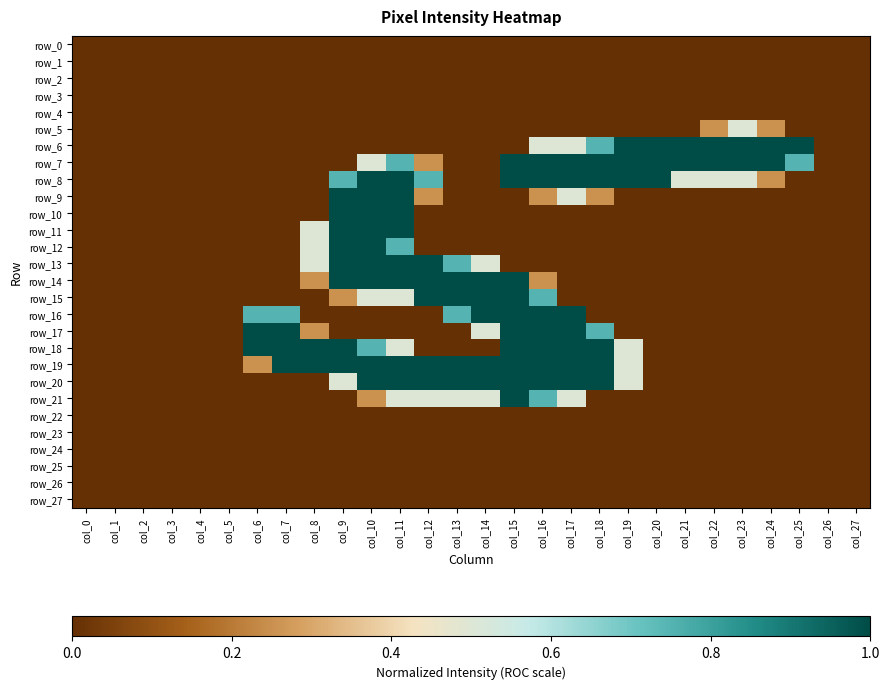

Reading left to right, list all the values displayed in this chart.

row_0: col_0=0.0	col_1=0.0	col_2=0.0	col_3=0.0	col_4=0.0	col_5=0.0	col_6=0.0	col_7=0.0	col_8=0.0	col_9=0.0	col_10=0.0	col_11=0.0	col_12=0.0	col_13=0.0	col_14=0.0	col_15=0.0	col_16=0.0	col_17=0.0	col_18=0.0	col_19=0.0	col_20=0.0	col_21=0.0	col_22=0.0	col_23=0.0	col_24=0.0	col_25=0.0	col_26=0.0	col_27=0.0
row_1: col_0=0.0	col_1=0.0	col_2=0.0	col_3=0.0	col_4=0.0	col_5=0.0	col_6=0.0	col_7=0.0	col_8=0.0	col_9=0.0	col_10=0.0	col_11=0.0	col_12=0.0	col_13=0.0	col_14=0.0	col_15=0.0	col_16=0.0	col_17=0.0	col_18=0.0	col_19=0.0	col_20=0.0	col_21=0.0	col_22=0.0	col_23=0.0	col_24=0.0	col_25=0.0	col_26=0.0	col_27=0.0
row_2: col_0=0.0	col_1=0.0	col_2=0.0	col_3=0.0	col_4=0.0	col_5=0.0	col_6=0.0	col_7=0.0	col_8=0.0	col_9=0.0	col_10=0.0	col_11=0.0	col_12=0.0	col_13=0.0	col_14=0.0	col_15=0.0	col_16=0.0	col_17=0.0	col_18=0.0	col_19=0.0	col_20=0.0	col_21=0.0	col_22=0.0	col_23=0.0	col_24=0.0	col_25=0.0	col_26=0.0	col_27=0.0
row_3: col_0=0.0	col_1=0.0	col_2=0.0	col_3=0.0	col_4=0.0	col_5=0.0	col_6=0.0	col_7=0.0	col_8=0.0	col_9=0.0	col_10=0.0	col_11=0.0	col_12=0.0	col_13=0.0	col_14=0.0	col_15=0.0	col_16=0.0	col_17=0.0	col_18=0.0	col_19=0.0	col_20=0.0	col_21=0.0	col_22=0.0	col_23=0.0	col_24=0.0	col_25=0.0	col_26=0.0	col_27=0.0
row_4: col_0=0.0	col_1=0.0	col_2=0.0	col_3=0.0	col_4=0.0	col_5=0.0	col_6=0.0	col_7=0.0	col_8=0.0	col_9=0.0	col_10=0.0	col_11=0.0	col_12=0.0	col_13=0.0	col_14=0.0	col_15=0.0	col_16=0.0	col_17=0.0	col_18=0.0	col_19=0.0	col_20=0.0	col_21=0.0	col_22=0.0	col_23=0.0	col_24=0.0	col_25=0.0	col_26=0.0	col_27=0.0
row_5: col_0=0.0	col_1=0.0	col_2=0.0	col_3=0.0	col_4=0.0	col_5=0.0	col_6=0.0	col_7=0.0	col_8=0.0	col_9=0.0	col_10=0.0	col_11=0.0	col_12=0.0	col_13=0.0	col_14=0.0	col_15=0.0	col_16=0.0	col_17=0.0	col_18=0.0	col_19=0.0	col_20=0.0	col_21=0.0	col_22=0.3	col_23=0.5	col_24=0.3	col_25=0.0	col_26=0.0	col_27=0.0
row_6: col_0=0.0	col_1=0.0	col_2=0.0	col_3=0.0	col_4=0.0	col_5=0.0	col_6=0.0	col_7=0.0	col_8=0.0	col_9=0.0	col_10=0.0	col_11=0.0	col_12=0.0	col_13=0.0	col_14=0.0	col_15=0.0	col_16=0.5	col_17=0.5	col_18=0.7	col_19=1.0	col_20=1.0	col_21=1.0	col_22=1.0	col_23=1.0	col_24=1.0	col_25=1.0	col_26=0.0	col_27=0.0
row_7: col_0=0.0	col_1=0.0	col_2=0.0	col_3=0.0	col_4=0.0	col_5=0.0	col_6=0.0	col_7=0.0	col_8=0.0	col_9=0.0	col_10=0.5	col_11=0.7	col_12=0.3	col_13=0.0	col_14=0.0	col_15=1.0	col_16=1.0	col_17=1.0	col_18=1.0	col_19=1.0	col_20=1.0	col_21=1.0	col_22=1.0	col_23=1.0	col_24=1.0	col_25=0.7	col_26=0.0	col_27=0.0
row_8: col_0=0.0	col_1=0.0	col_2=0.0	col_3=0.0	col_4=0.0	col_5=0.0	col_6=0.0	col_7=0.0	col_8=0.0	col_9=0.7	col_10=1.0	col_11=1.0	col_12=0.7	col_13=0.0	col_14=0.0	col_15=1.0	col_16=1.0	col_17=1.0	col_18=1.0	col_19=1.0	col_20=1.0	col_21=0.5	col_22=0.5	col_23=0.5	col_24=0.3	col_25=0.0	col_26=0.0	col_27=0.0
row_9: col_0=0.0	col_1=0.0	col_2=0.0	col_3=0.0	col_4=0.0	col_5=0.0	col_6=0.0	col_7=0.0	col_8=0.0	col_9=1.0	col_10=1.0	col_11=1.0	col_12=0.3	col_13=0.0	col_14=0.0	col_15=0.0	col_16=0.3	col_17=0.5	col_18=0.3	col_19=0.0	col_20=0.0	col_21=0.0	col_22=0.0	col_23=0.0	col_24=0.0	col_25=0.0	col_26=0.0	col_27=0.0
row_10: col_0=0.0	col_1=0.0	col_2=0.0	col_3=0.0	col_4=0.0	col_5=0.0	col_6=0.0	col_7=0.0	col_8=0.0	col_9=1.0	col_10=1.0	col_11=1.0	col_12=0.0	col_13=0.0	col_14=0.0	col_15=0.0	col_16=0.0	col_17=0.0	col_18=0.0	col_19=0.0	col_20=0.0	col_21=0.0	col_22=0.0	col_23=0.0	col_24=0.0	col_25=0.0	col_26=0.0	col_27=0.0
row_11: col_0=0.0	col_1=0.0	col_2=0.0	col_3=0.0	col_4=0.0	col_5=0.0	col_6=0.0	col_7=0.0	col_8=0.5	col_9=1.0	col_10=1.0	col_11=1.0	col_12=0.0	col_13=0.0	col_14=0.0	col_15=0.0	col_16=0.0	col_17=0.0	col_18=0.0	col_19=0.0	col_20=0.0	col_21=0.0	col_22=0.0	col_23=0.0	col_24=0.0	col_25=0.0	col_26=0.0	col_27=0.0
row_12: col_0=0.0	col_1=0.0	col_2=0.0	col_3=0.0	col_4=0.0	col_5=0.0	col_6=0.0	col_7=0.0	col_8=0.5	col_9=1.0	col_10=1.0	col_11=0.7	col_12=0.0	col_13=0.0	col_14=0.0	col_15=0.0	col_16=0.0	col_17=0.0	col_18=0.0	col_19=0.0	col_20=0.0	col_21=0.0	col_22=0.0	col_23=0.0	col_24=0.0	col_25=0.0	col_26=0.0	col_27=0.0
row_13: col_0=0.0	col_1=0.0	col_2=0.0	col_3=0.0	col_4=0.0	col_5=0.0	col_6=0.0	col_7=0.0	col_8=0.5	col_9=1.0	col_10=1.0	col_11=1.0	col_12=1.0	col_13=0.7	col_14=0.5	col_15=0.0	col_16=0.0	col_17=0.0	col_18=0.0	col_19=0.0	col_20=0.0	col_21=0.0	col_22=0.0	col_23=0.0	col_24=0.0	col_25=0.0	col_26=0.0	col_27=0.0
row_14: col_0=0.0	col_1=0.0	col_2=0.0	col_3=0.0	col_4=0.0	col_5=0.0	col_6=0.0	col_7=0.0	col_8=0.3	col_9=1.0	col_10=1.0	col_11=1.0	col_12=1.0	col_13=1.0	col_14=1.0	col_15=1.0	col_16=0.3	col_17=0.0	col_18=0.0	col_19=0.0	col_20=0.0	col_21=0.0	col_22=0.0	col_23=0.0	col_24=0.0	col_25=0.0	col_26=0.0	col_27=0.0
row_15: col_0=0.0	col_1=0.0	col_2=0.0	col_3=0.0	col_4=0.0	col_5=0.0	col_6=0.0	col_7=0.0	col_8=0.0	col_9=0.3	col_10=0.5	col_11=0.5	col_12=1.0	col_13=1.0	col_14=1.0	col_15=1.0	col_16=0.7	col_17=0.0	col_18=0.0	col_19=0.0	col_20=0.0	col_21=0.0	col_22=0.0	col_23=0.0	col_24=0.0	col_25=0.0	col_26=0.0	col_27=0.0
row_16: col_0=0.0	col_1=0.0	col_2=0.0	col_3=0.0	col_4=0.0	col_5=0.0	col_6=0.7	col_7=0.7	col_8=0.0	col_9=0.0	col_10=0.0	col_11=0.0	col_12=0.0	col_13=0.7	col_14=1.0	col_15=1.0	col_16=1.0	col_17=1.0	col_18=0.0	col_19=0.0	col_20=0.0	col_21=0.0	col_22=0.0	col_23=0.0	col_24=0.0	col_25=0.0	col_26=0.0	col_27=0.0
row_17: col_0=0.0	col_1=0.0	col_2=0.0	col_3=0.0	col_4=0.0	col_5=0.0	col_6=1.0	col_7=1.0	col_8=0.3	col_9=0.0	col_10=0.0	col_11=0.0	col_12=0.0	col_13=0.0	col_14=0.5	col_15=1.0	col_16=1.0	col_17=1.0	col_18=0.7	col_19=0.0	col_20=0.0	col_21=0.0	col_22=0.0	col_23=0.0	col_24=0.0	col_25=0.0	col_26=0.0	col_27=0.0
row_18: col_0=0.0	col_1=0.0	col_2=0.0	col_3=0.0	col_4=0.0	col_5=0.0	col_6=1.0	col_7=1.0	col_8=1.0	col_9=1.0	col_10=0.7	col_11=0.5	col_12=0.0	col_13=0.0	col_14=0.0	col_15=1.0	col_16=1.0	col_17=1.0	col_18=1.0	col_19=0.5	col_20=0.0	col_21=0.0	col_22=0.0	col_23=0.0	col_24=0.0	col_25=0.0	col_26=0.0	col_27=0.0
row_19: col_0=0.0	col_1=0.0	col_2=0.0	col_3=0.0	col_4=0.0	col_5=0.0	col_6=0.3	col_7=1.0	col_8=1.0	col_9=1.0	col_10=1.0	col_11=1.0	col_12=1.0	col_13=1.0	col_14=1.0	col_15=1.0	col_16=1.0	col_17=1.0	col_18=1.0	col_19=0.5	col_20=0.0	col_21=0.0	col_22=0.0	col_23=0.0	col_24=0.0	col_25=0.0	col_26=0.0	col_27=0.0
row_20: col_0=0.0	col_1=0.0	col_2=0.0	col_3=0.0	col_4=0.0	col_5=0.0	col_6=0.0	col_7=0.0	col_8=0.0	col_9=0.5	col_10=1.0	col_11=1.0	col_12=1.0	col_13=1.0	col_14=1.0	col_15=1.0	col_16=1.0	col_17=1.0	col_18=1.0	col_19=0.5	col_20=0.0	col_21=0.0	col_22=0.0	col_23=0.0	col_24=0.0	col_25=0.0	col_26=0.0	col_27=0.0
row_21: col_0=0.0	col_1=0.0	col_2=0.0	col_3=0.0	col_4=0.0	col_5=0.0	col_6=0.0	col_7=0.0	col_8=0.0	col_9=0.0	col_10=0.3	col_11=0.5	col_12=0.5	col_13=0.5	col_14=0.5	col_15=1.0	col_16=0.7	col_17=0.5	col_18=0.0	col_19=0.0	col_20=0.0	col_21=0.0	col_22=0.0	col_23=0.0	col_24=0.0	col_25=0.0	col_26=0.0	col_27=0.0
row_22: col_0=0.0	col_1=0.0	col_2=0.0	col_3=0.0	col_4=0.0	col_5=0.0	col_6=0.0	col_7=0.0	col_8=0.0	col_9=0.0	col_10=0.0	col_11=0.0	col_12=0.0	col_13=0.0	col_14=0.0	col_15=0.0	col_16=0.0	col_17=0.0	col_18=0.0	col_19=0.0	col_20=0.0	col_21=0.0	col_22=0.0	col_23=0.0	col_24=0.0	col_25=0.0	col_26=0.0	col_27=0.0
row_23: col_0=0.0	col_1=0.0	col_2=0.0	col_3=0.0	col_4=0.0	col_5=0.0	col_6=0.0	col_7=0.0	col_8=0.0	col_9=0.0	col_10=0.0	col_11=0.0	col_12=0.0	col_13=0.0	col_14=0.0	col_15=0.0	col_16=0.0	col_17=0.0	col_18=0.0	col_19=0.0	col_20=0.0	col_21=0.0	col_22=0.0	col_23=0.0	col_24=0.0	col_25=0.0	col_26=0.0	col_27=0.0
row_24: col_0=0.0	col_1=0.0	col_2=0.0	col_3=0.0	col_4=0.0	col_5=0.0	col_6=0.0	col_7=0.0	col_8=0.0	col_9=0.0	col_10=0.0	col_11=0.0	col_12=0.0	col_13=0.0	col_14=0.0	col_15=0.0	col_16=0.0	col_17=0.0	col_18=0.0	col_19=0.0	col_20=0.0	col_21=0.0	col_22=0.0	col_23=0.0	col_24=0.0	col_25=0.0	col_26=0.0	col_27=0.0
row_25: col_0=0.0	col_1=0.0	col_2=0.0	col_3=0.0	col_4=0.0	col_5=0.0	col_6=0.0	col_7=0.0	col_8=0.0	col_9=0.0	col_10=0.0	col_11=0.0	col_12=0.0	col_13=0.0	col_14=0.0	col_15=0.0	col_16=0.0	col_17=0.0	col_18=0.0	col_19=0.0	col_20=0.0	col_21=0.0	col_22=0.0	col_23=0.0	col_24=0.0	col_25=0.0	col_26=0.0	col_27=0.0
row_26: col_0=0.0	col_1=0.0	col_2=0.0	col_3=0.0	col_4=0.0	col_5=0.0	col_6=0.0	col_7=0.0	col_8=0.0	col_9=0.0	col_10=0.0	col_11=0.0	col_12=0.0	col_13=0.0	col_14=0.0	col_15=0.0	col_16=0.0	col_17=0.0	col_18=0.0	col_19=0.0	col_20=0.0	col_21=0.0	col_22=0.0	col_23=0.0	col_24=0.0	col_25=0.0	col_26=0.0	col_27=0.0
row_27: col_0=0.0	col_1=0.0	col_2=0.0	col_3=0.0	col_4=0.0	col_5=0.0	col_6=0.0	col_7=0.0	col_8=0.0	col_9=0.0	col_10=0.0	col_11=0.0	col_12=0.0	col_13=0.0	col_14=0.0	col_15=0.0	col_16=0.0	col_17=0.0	col_18=0.0	col_19=0.0	col_20=0.0	col_21=0.0	col_22=0.0	col_23=0.0	col_24=0.0	col_25=0.0	col_26=0.0	col_27=0.0